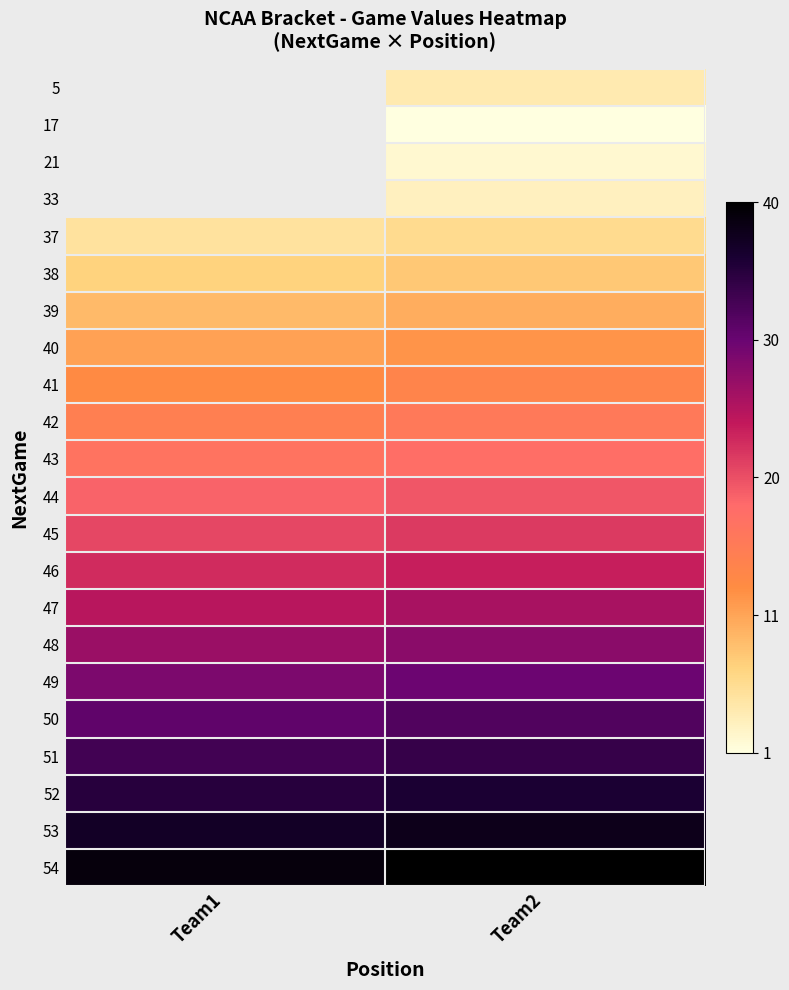

True or false: 38 has a value of 0.3 at Team2.

False